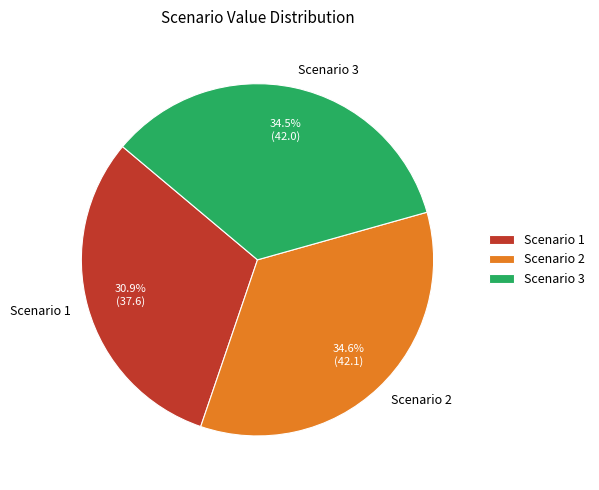

Is it true that Scenario 3 is 21% of the pie?

False